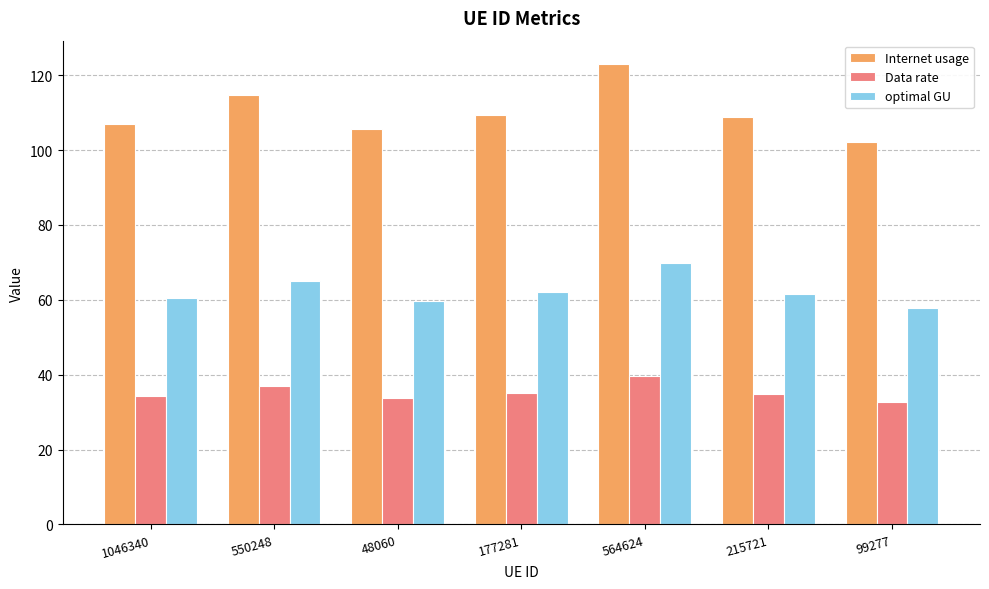

How many data points in Internet usage are less than 108?

3